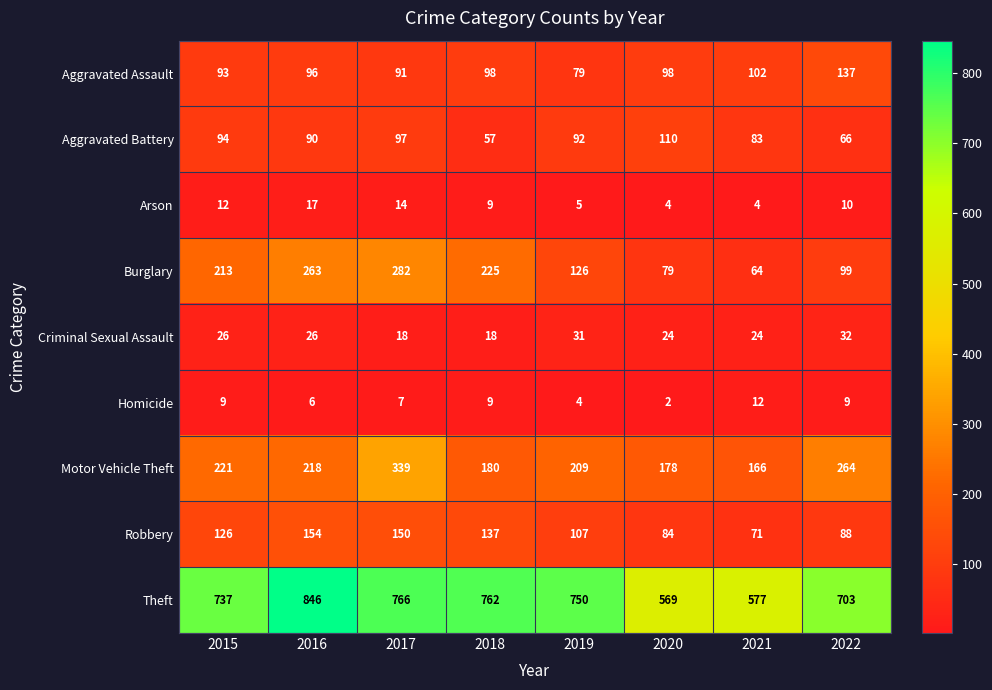

Which series has the largest total across all categories?

Theft